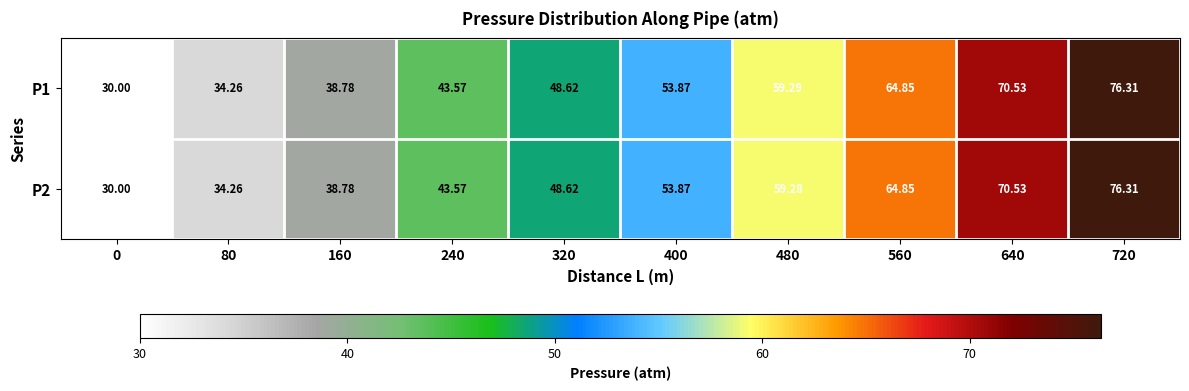

At how many categories does at least one series exceed 69?

2